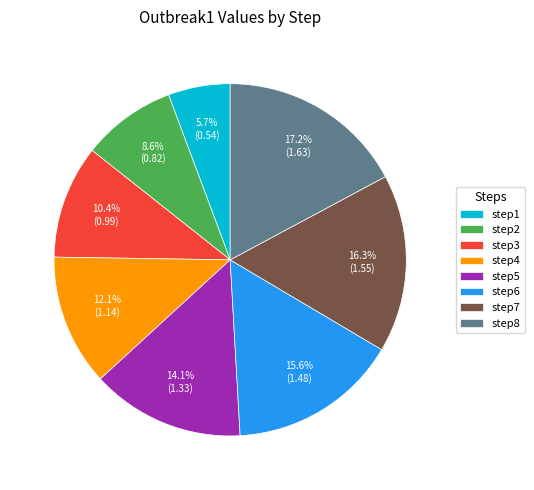

Is step6 the majority of the pie?

No